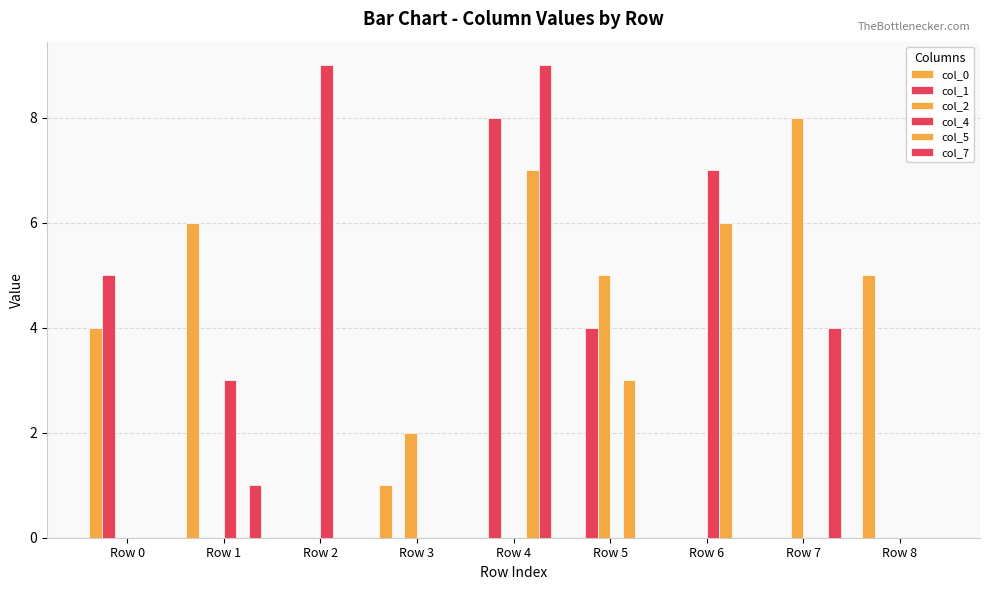

Reading right to left, list all the values displayed in this chart.

col_0: Row 8=5	Row 7=0	Row 6=0	Row 5=0	Row 4=0	Row 3=1	Row 2=0	Row 1=6	Row 0=4
col_1: Row 8=0	Row 7=0	Row 6=0	Row 5=4	Row 4=8	Row 3=0	Row 2=0	Row 1=0	Row 0=5
col_2: Row 8=0	Row 7=8	Row 6=0	Row 5=5	Row 4=0	Row 3=2	Row 2=0	Row 1=0	Row 0=0
col_4: Row 8=0	Row 7=0	Row 6=7	Row 5=0	Row 4=0	Row 3=0	Row 2=9	Row 1=3	Row 0=0
col_5: Row 8=0	Row 7=0	Row 6=6	Row 5=3	Row 4=7	Row 3=0	Row 2=0	Row 1=0	Row 0=0
col_7: Row 8=0	Row 7=4	Row 6=0	Row 5=0	Row 4=9	Row 3=0	Row 2=0	Row 1=1	Row 0=0